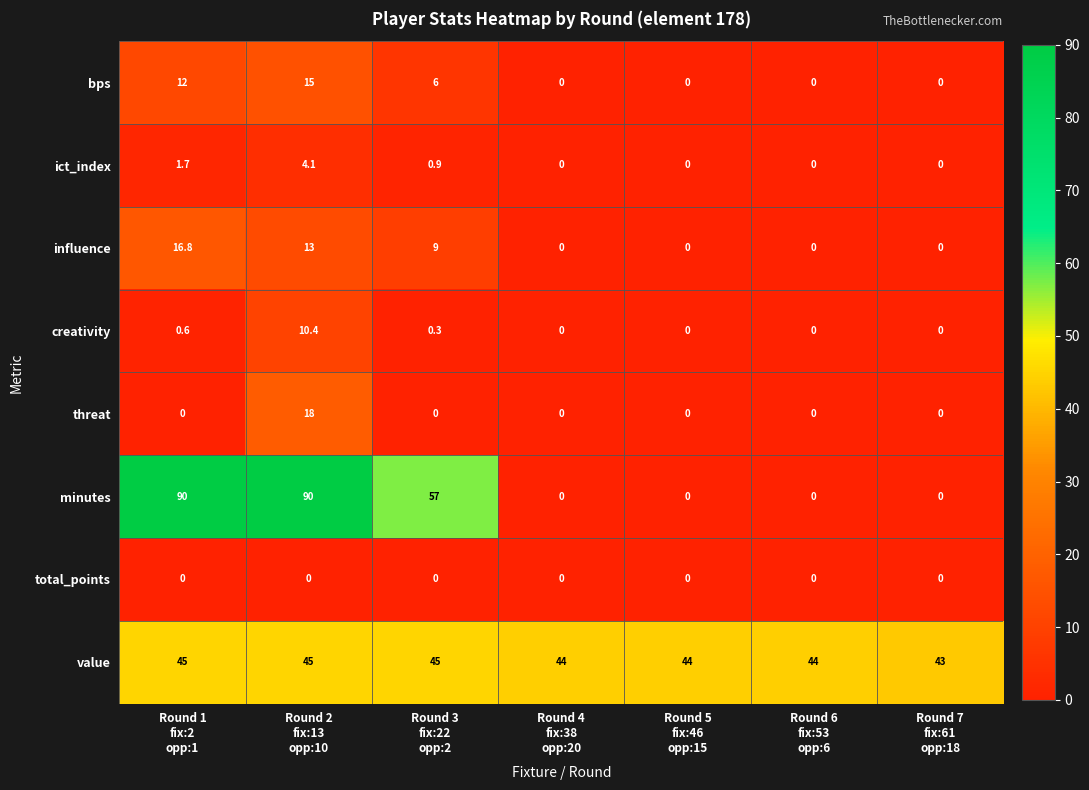

Between Round 1
fix:2
opp:1 and Round 6
fix:53
opp:6, which series saw the biggest shift?

minutes